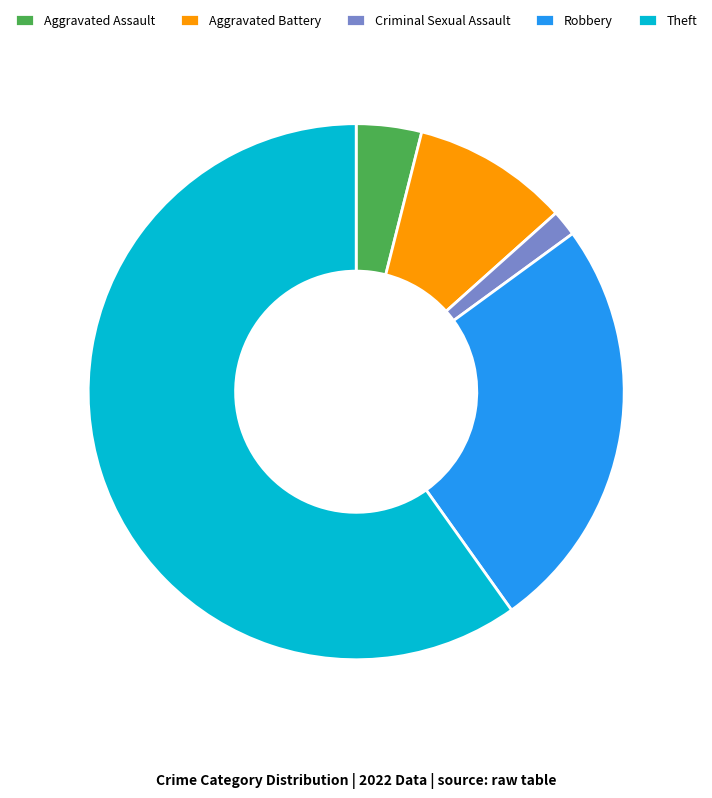

Count the number of slices in the pie.

5